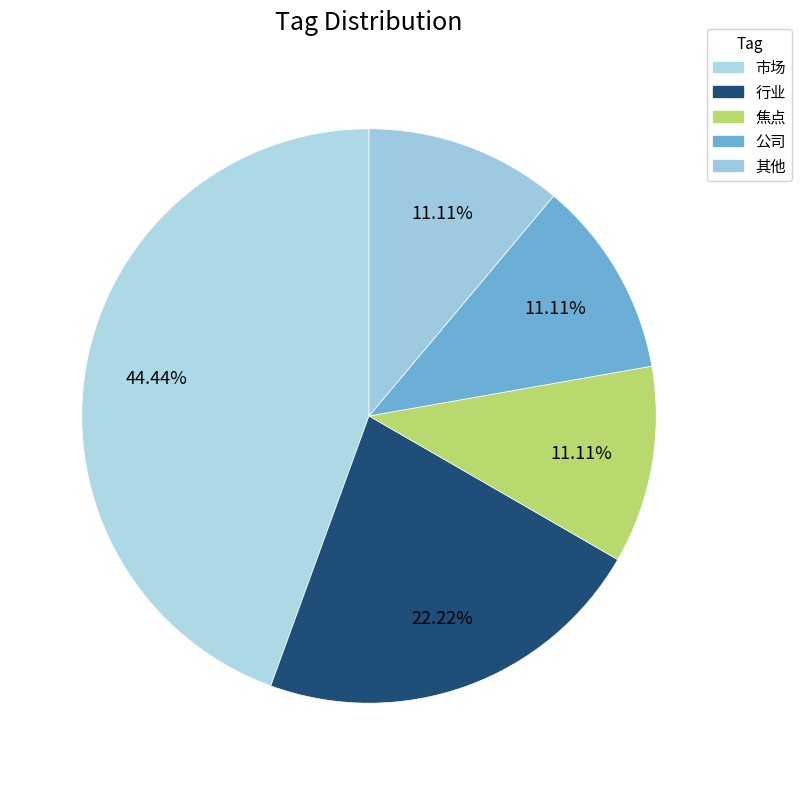

What is the change in value from 市场 to 公司?

-3